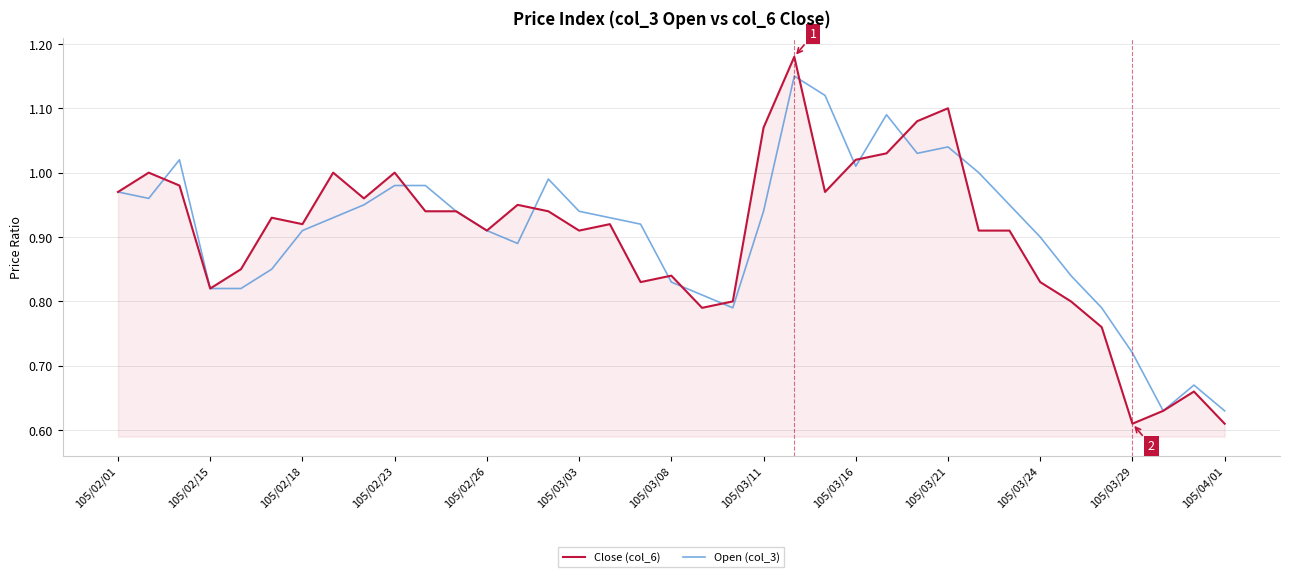

Which series has the widest spread of values?

Close (col_6)